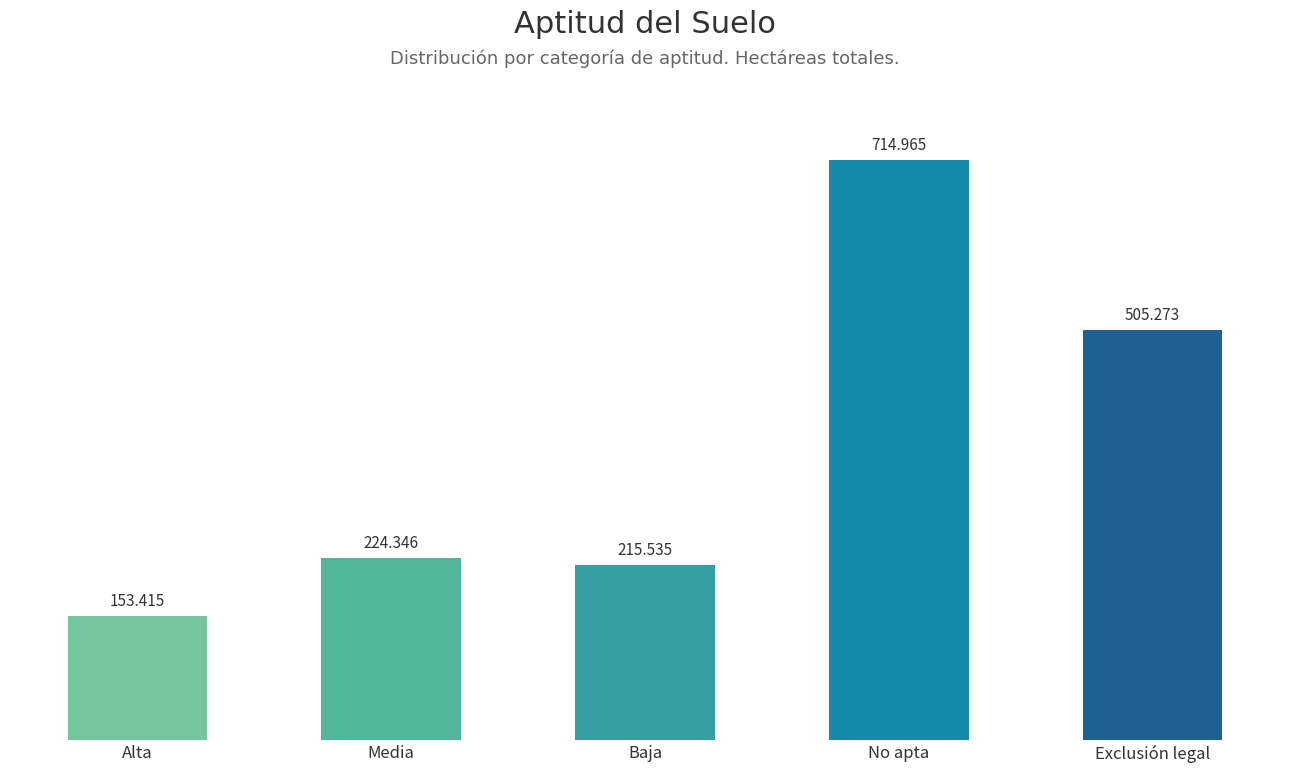

Read the value at Baja.

215.5